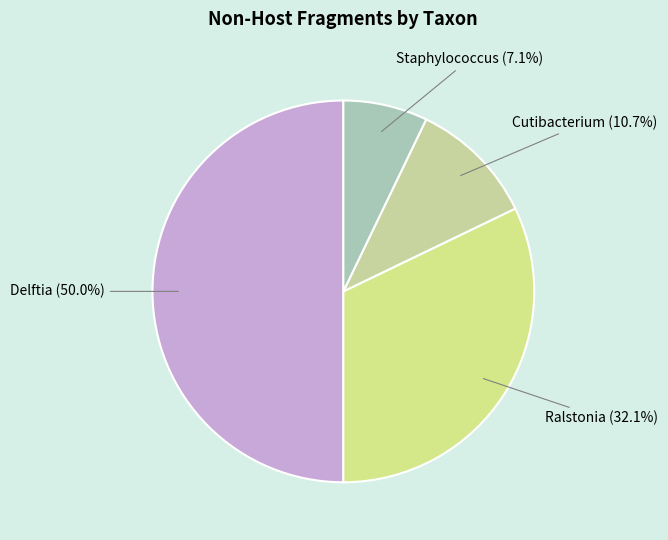

Which slice is the smallest?

Staphylococcus